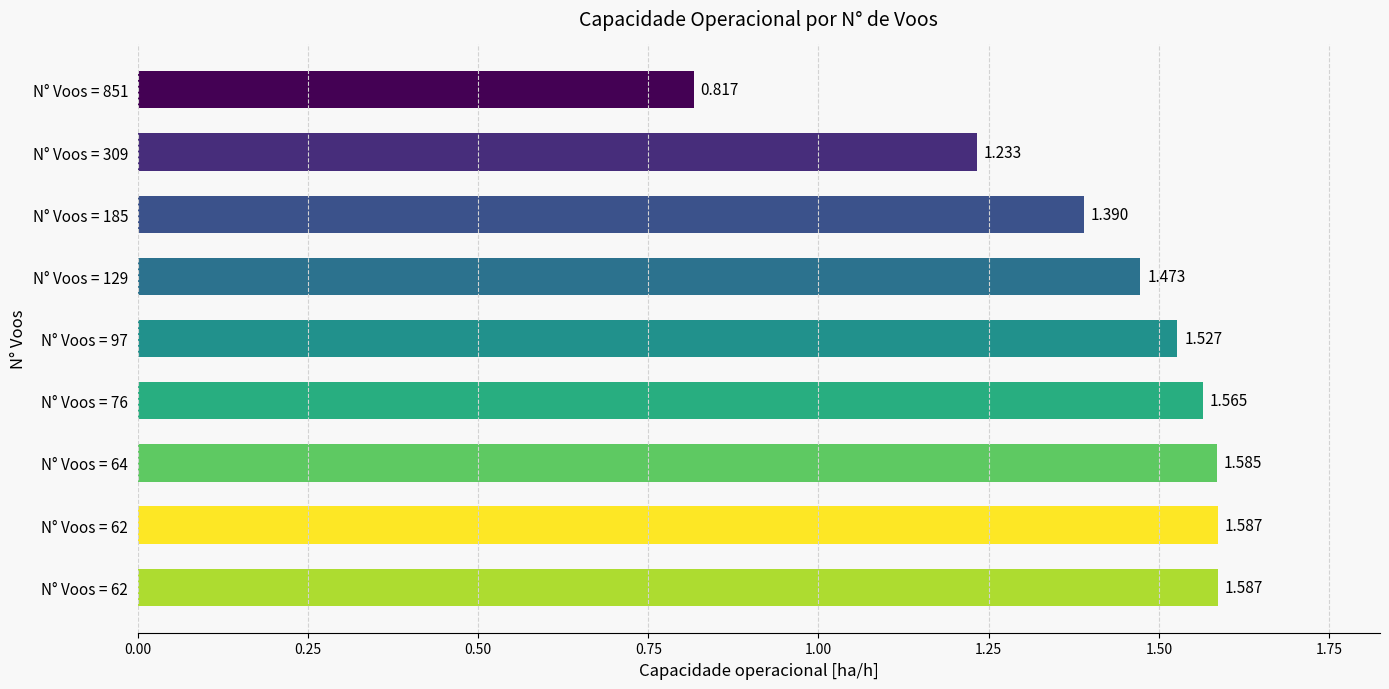

Are the bars grouped side by side (vs. stacked)?

No